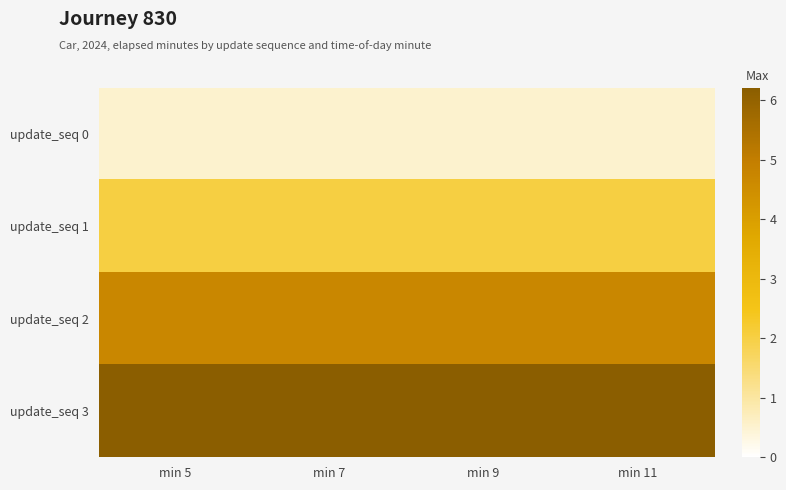

Reading right to left, transcribe all the data shown in this chart.

update_seq 0: min 11=0.5	min 9=0.5	min 7=0.5	min 5=0.5
update_seq 1: min 11=2.0	min 9=2.0	min 7=2.0	min 5=2.0
update_seq 2: min 11=4.7	min 9=4.7	min 7=4.7	min 5=4.7
update_seq 3: min 11=6.2	min 9=6.2	min 7=6.2	min 5=6.2